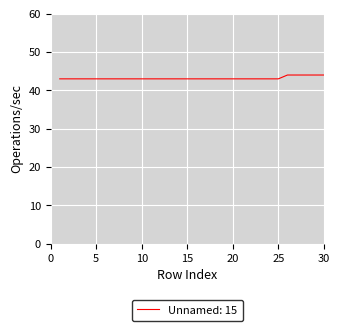

What is the maximum value shown in the chart?

44